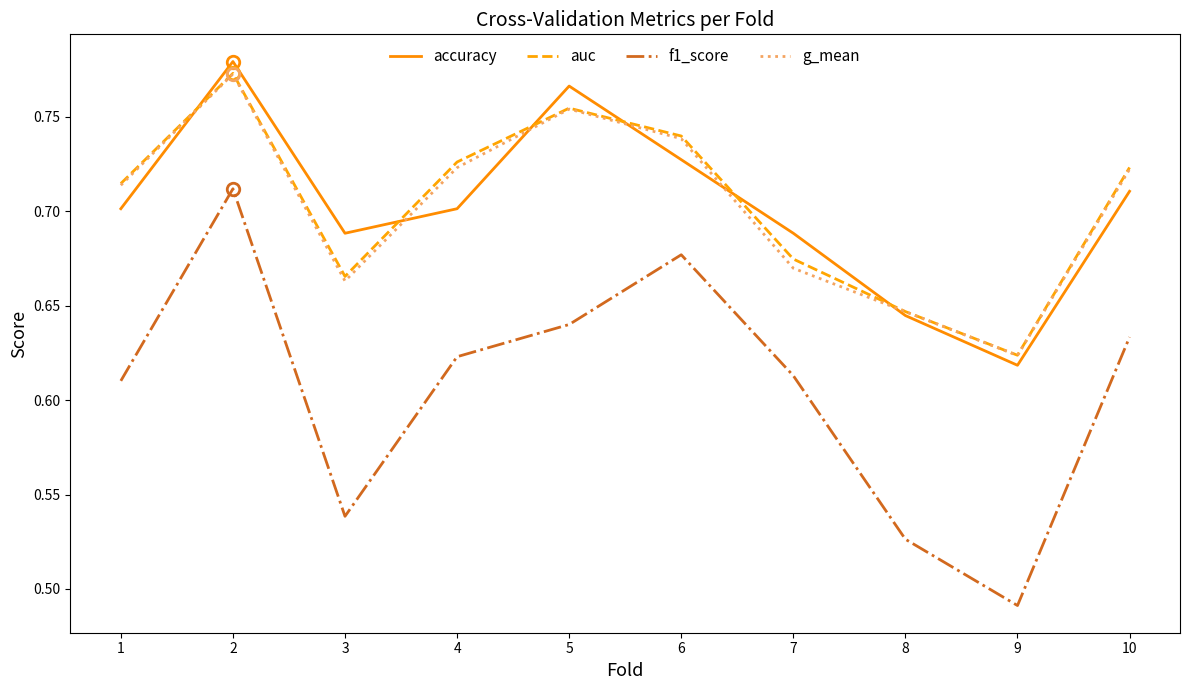

The accuracy series shows 1.1 at 8. True or false?

False